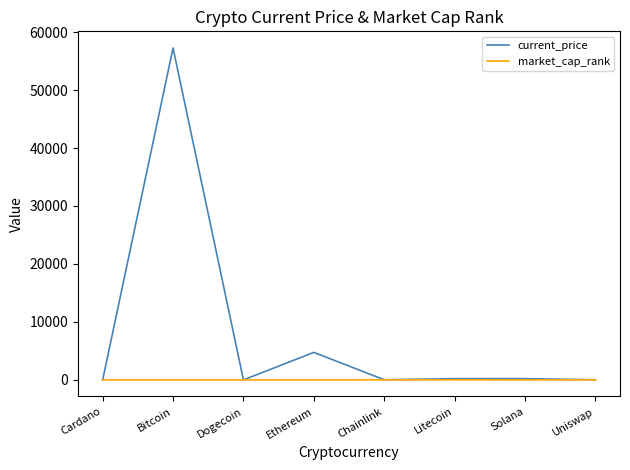

At which label is current_price closest to 28632?

Ethereum